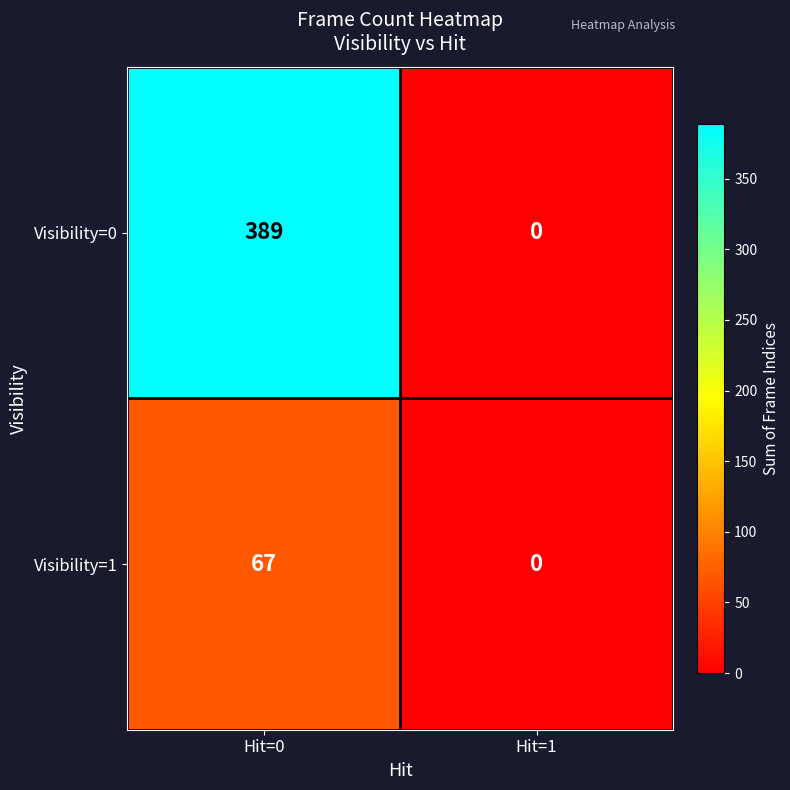

How many values in the Visibility=1 series are below 67?

1